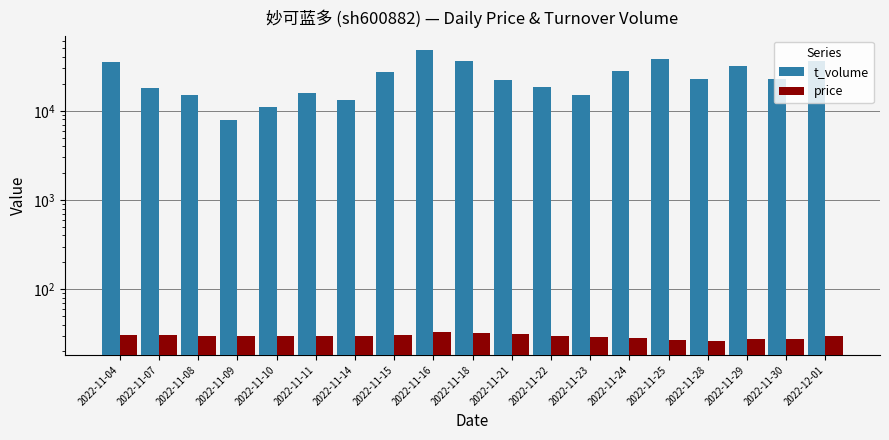

What is the difference between the price values at 2022-11-11 and 2022-11-22?

0.3